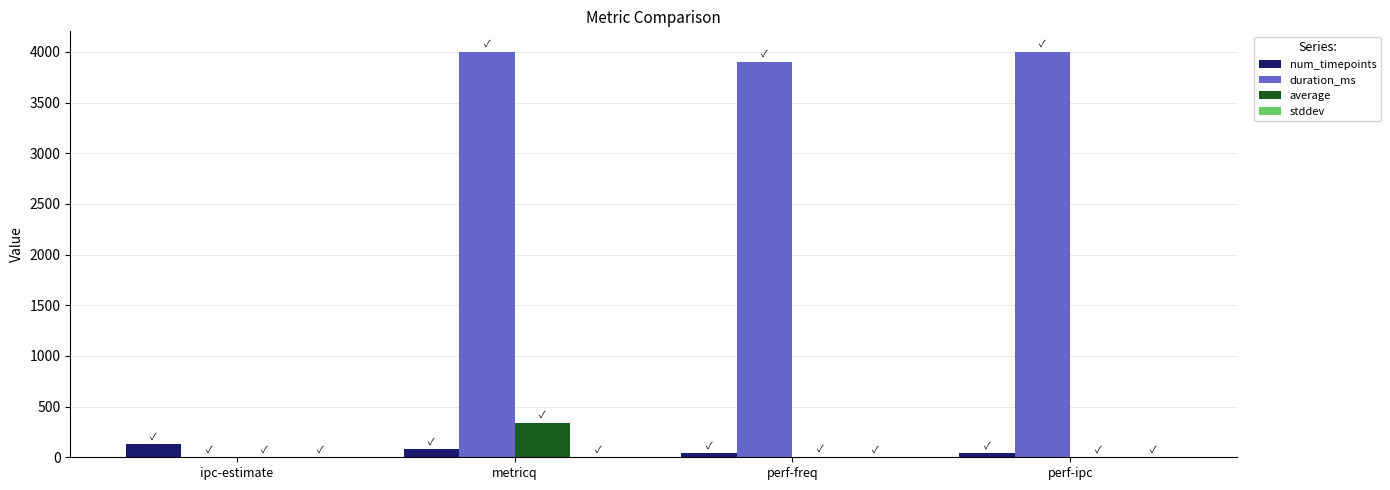

Which series has the largest total across all categories?

duration_ms